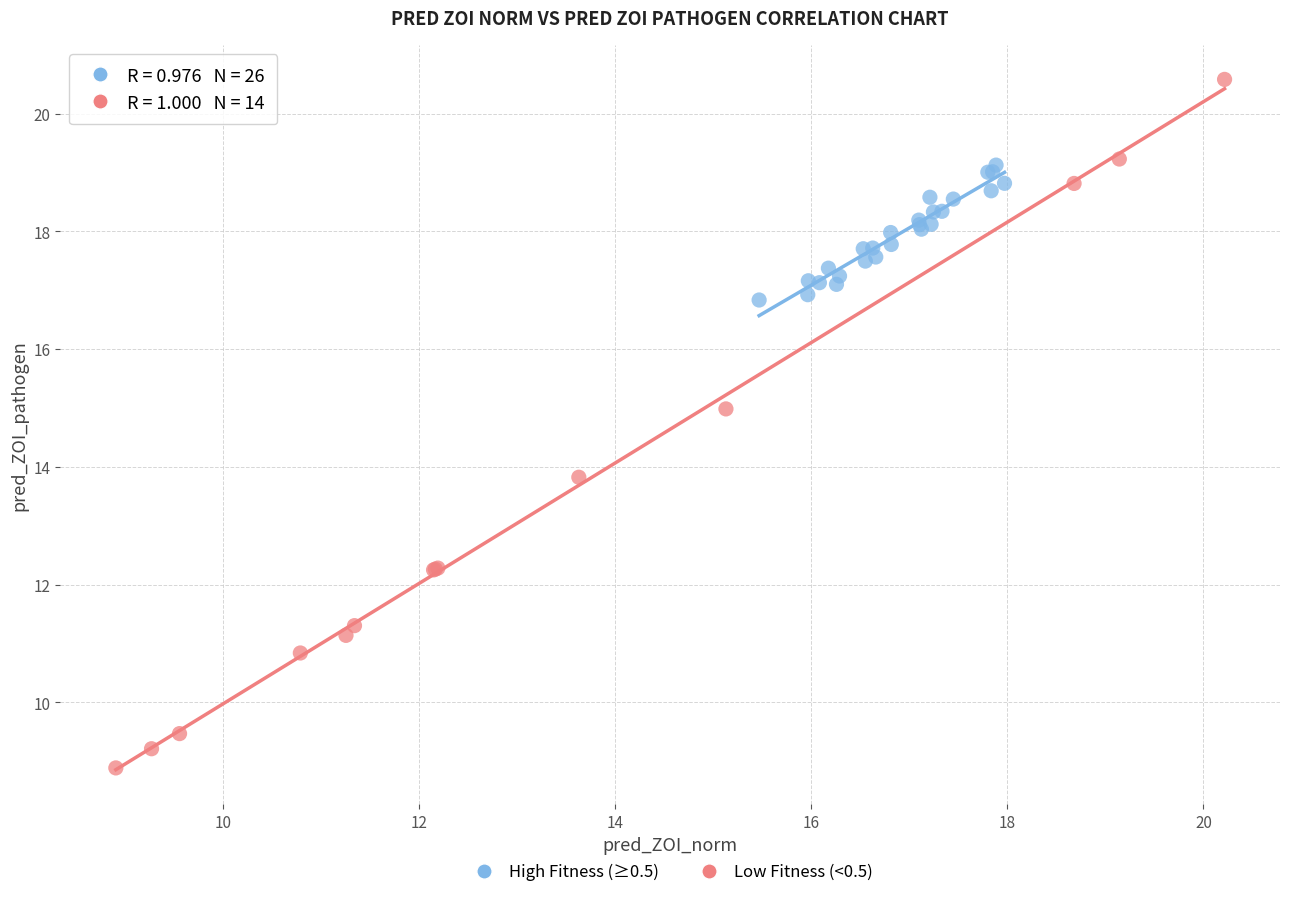

Which series has the largest Y range (max minus min)?

Low Fitness (<0.5)